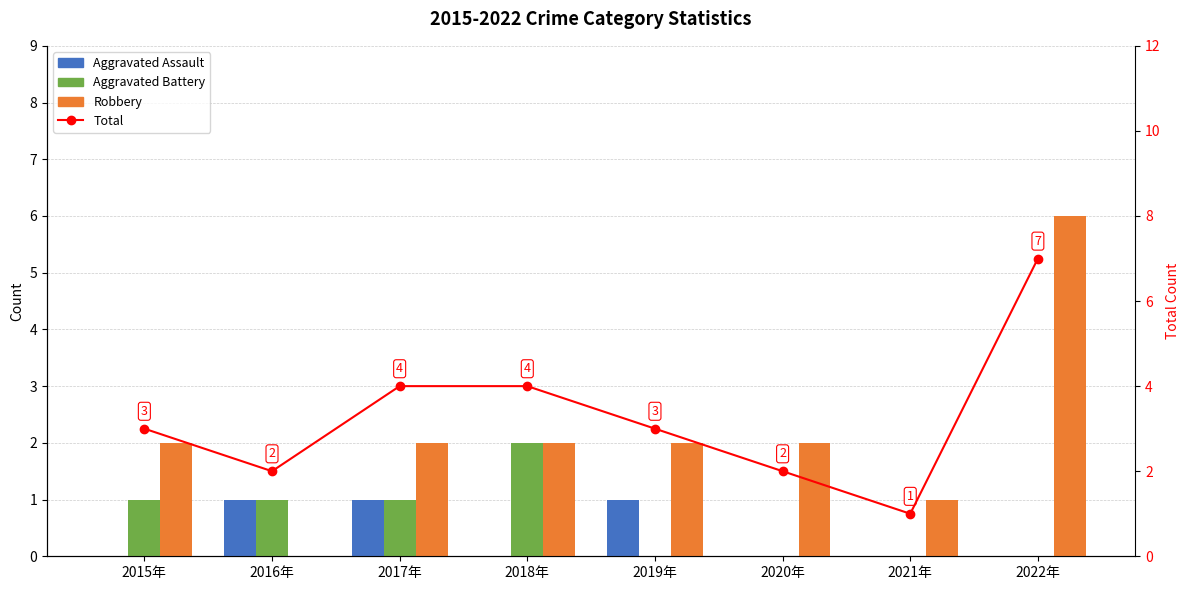

Where does the Robbery series first go above 2?

2022年